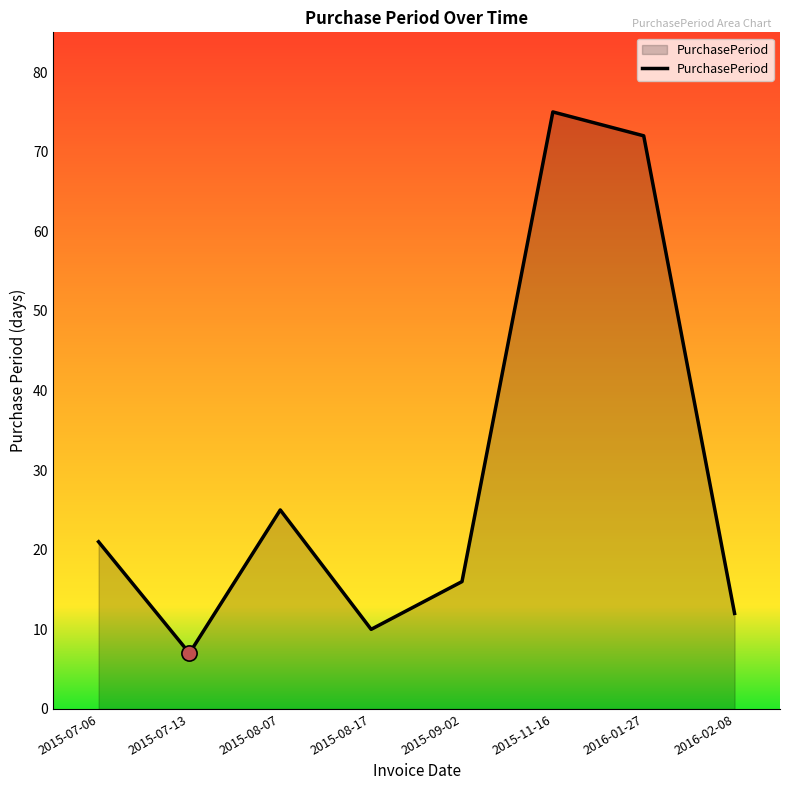

What is the change in value from 2015-07-13 to 2016-02-08?

+5